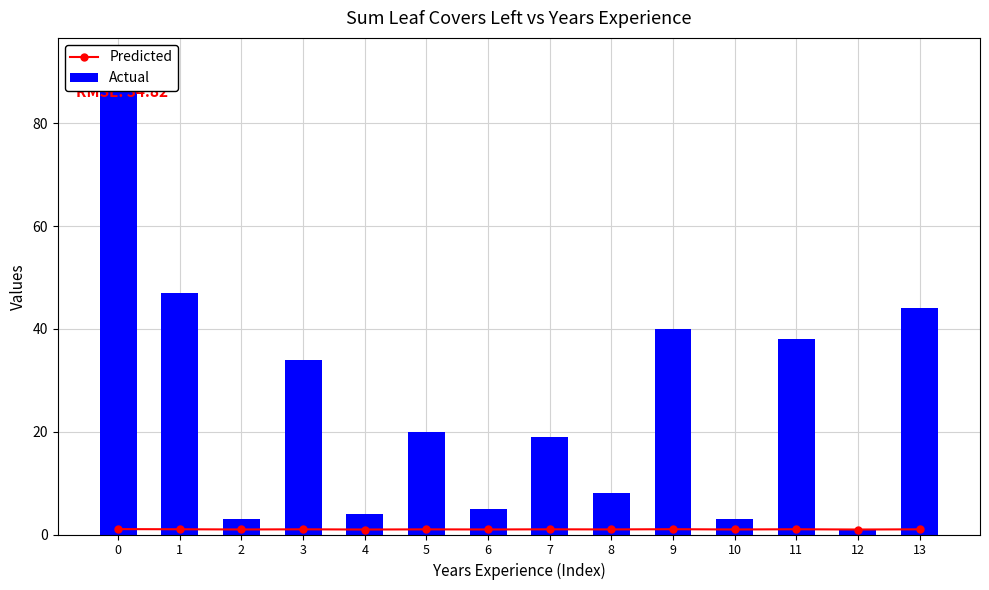

Rank the series at 8 from highest to lowest value.

Actual, Predicted